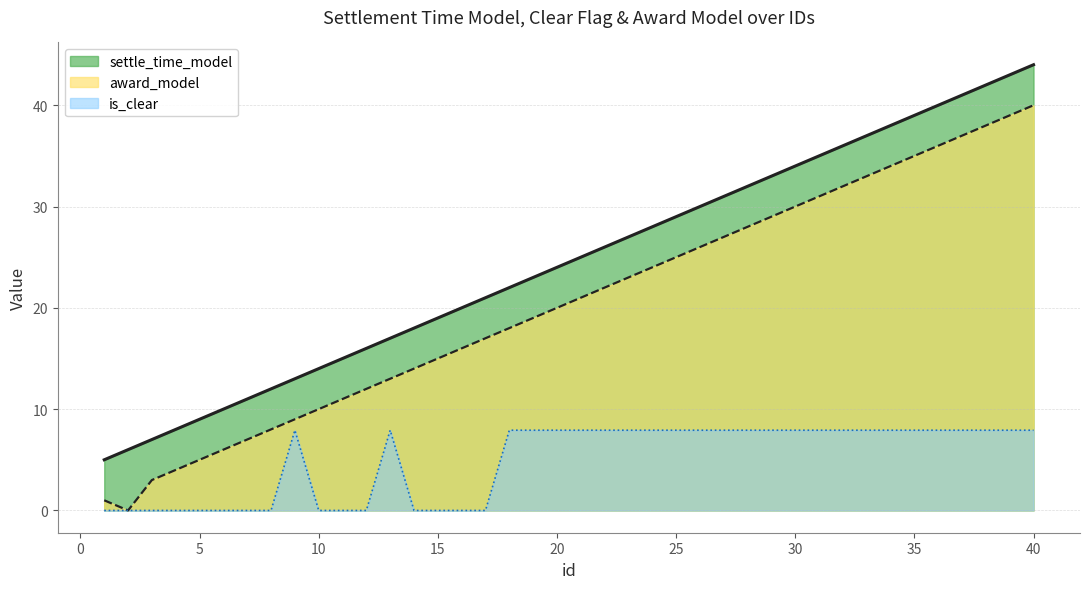

What are all the series names shown in the legend?

settle_time_model, award_model, is_clear